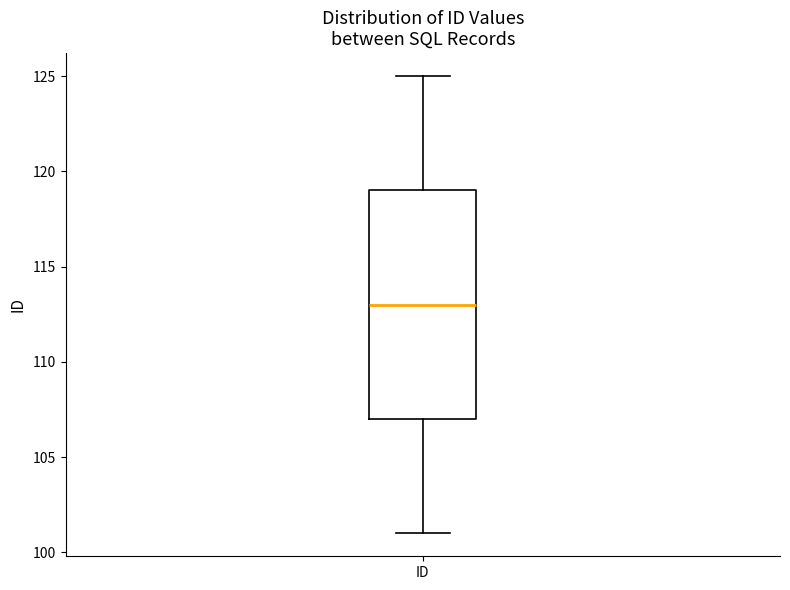

Read this box plot against the y-axis: the position of the median line, the range covered by the box, and the ends of both whiskers. The values are not printed on the chart, so give them approximately, as read against the axis.

median 113, box 107 to 119, whiskers 101 to 125